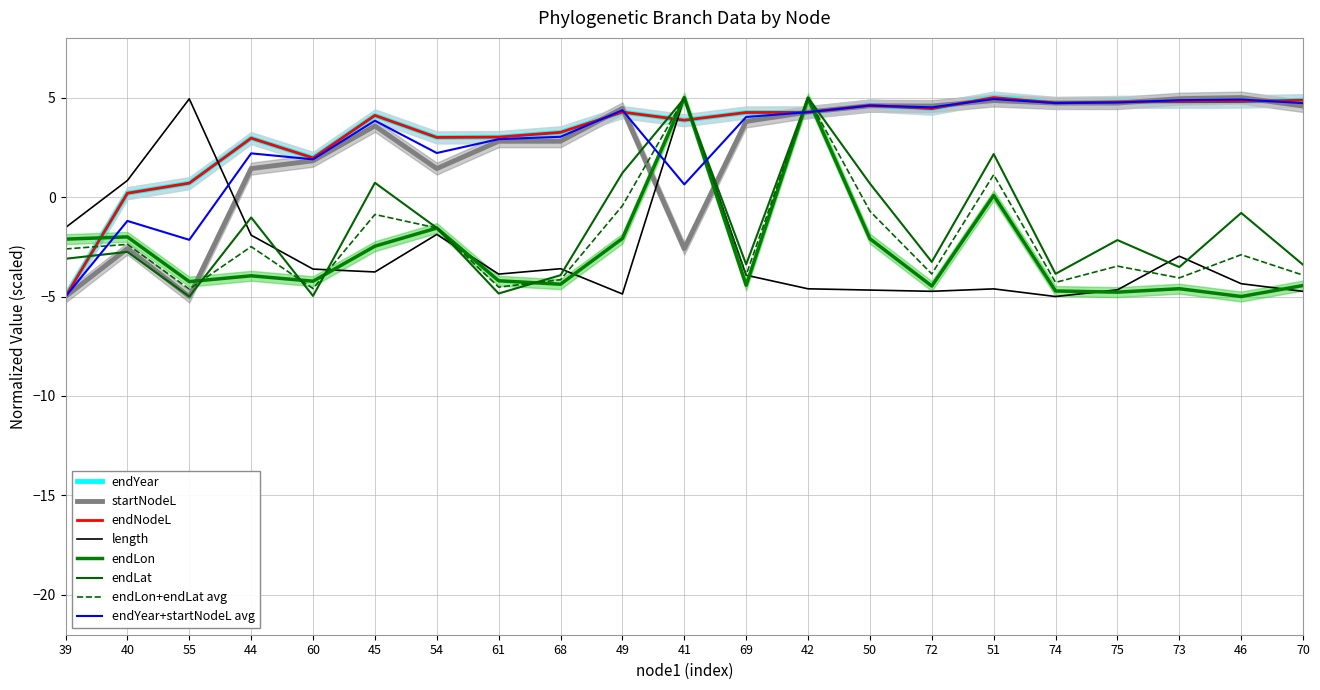

What is the maximum value shown in the chart?

5.0